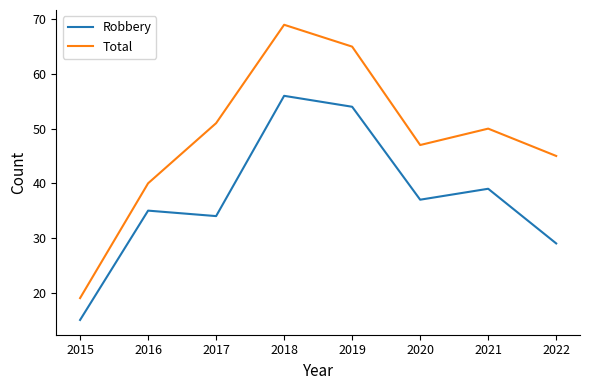

Reading right to left, list all the values displayed in this chart.

Robbery: 29	39	37	54	56	34	35	15
Total: 45	50	47	65	69	51	40	19